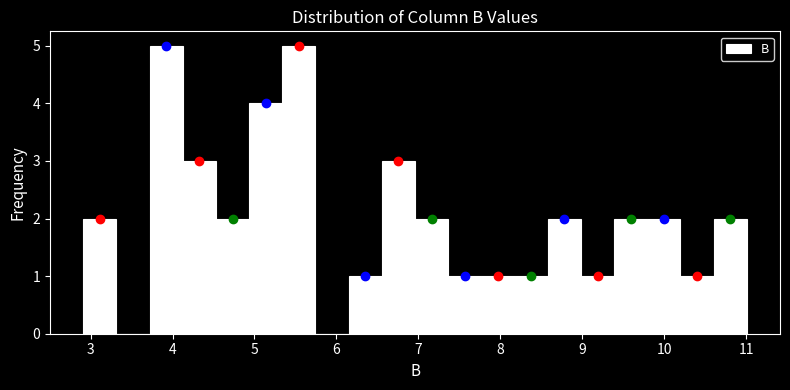

Reading left to right, transcribe this chart: for each bar, give the range it covers on the x-axis and its height. Neither the bar edges nor the heights are printed on the chart, so give them approximately, as read against the axes.

2.9 to 3.3: 2
3.3 to 3.7: 0
3.7 to 4.1: 5
4.1 to 4.5: 3
4.5 to 4.9: 2
4.9 to 5.3: 4
5.3 to 5.7: 5
5.7 to 6.2: 0
6.2 to 6.6: 1
6.6 to 7.0: 3
7.0 to 7.4: 2
7.4 to 7.8: 1
7.8 to 8.2: 1
8.2 to 8.6: 1
8.6 to 9.0: 2
9.0 to 9.4: 1
9.4 to 9.8: 2
9.8 to 10.2: 2
10.2 to 10.6: 1
10.6 to 11.0: 2